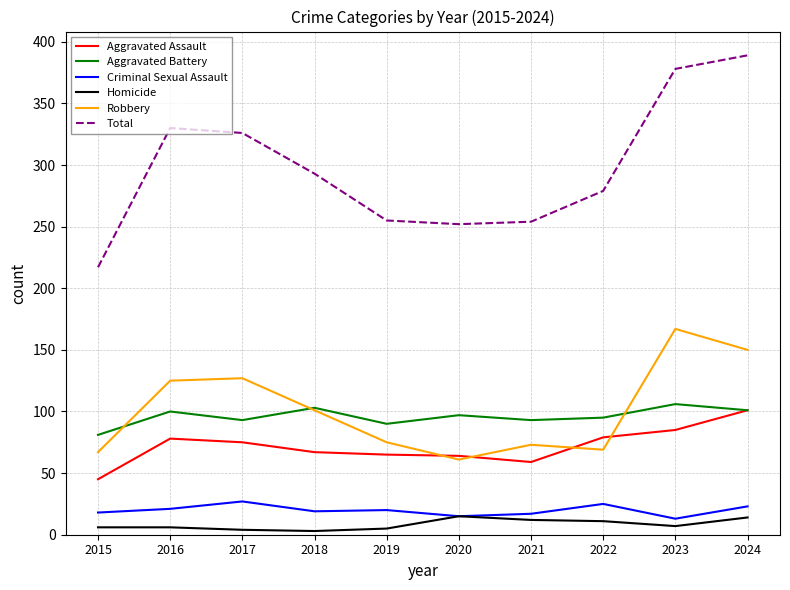

Where is Total nearest to the value 303?

2018